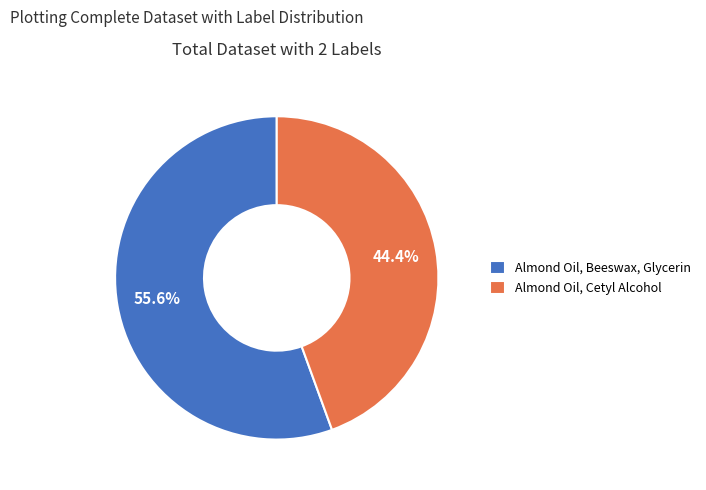

To the nearest percent, what is the combined percentage of Almond Oil, Beeswax, Glycerin and Almond Oil, Cetyl Alcohol?

100%